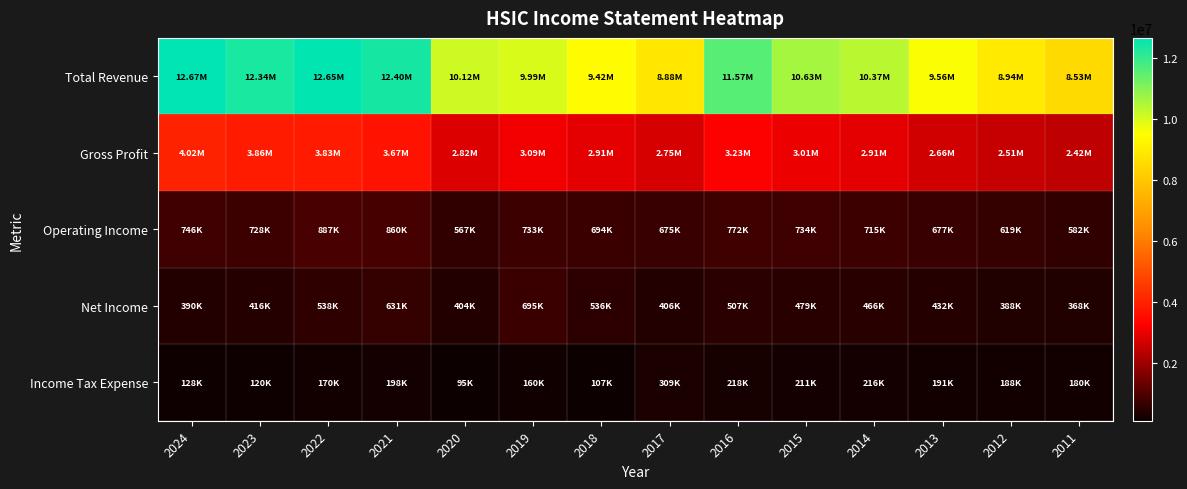

Which series has the largest total across all categories?

Total Revenue